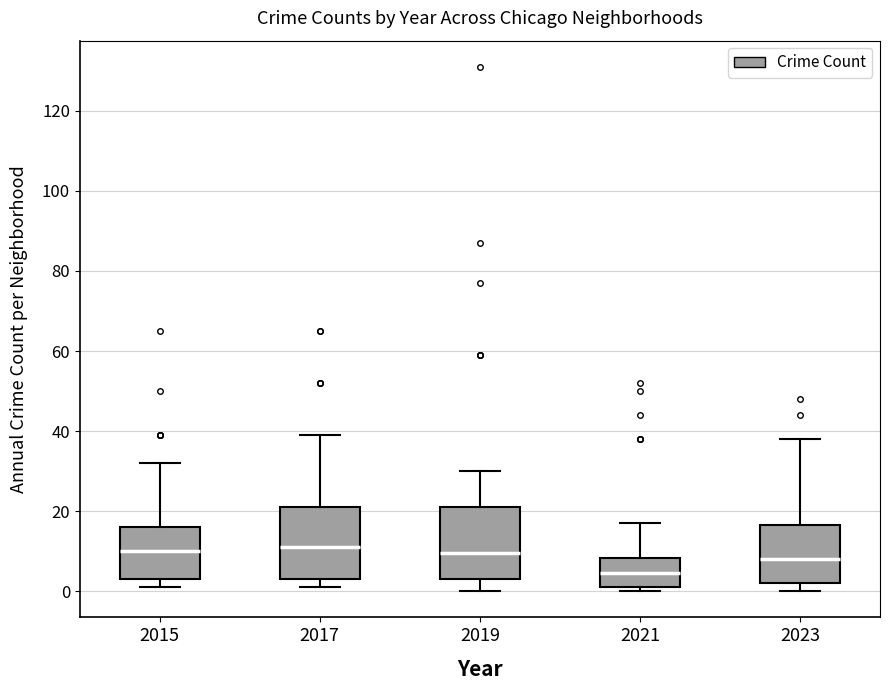

Where is the upper edge of the box at x = 2021 on the y-axis? The values are not printed on the chart, so give them approximately, as read against the axis.

8